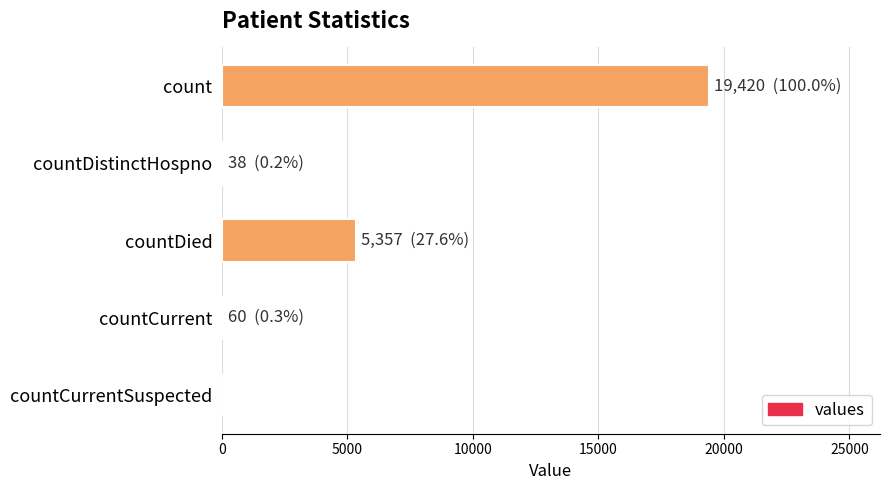

Which has a higher value, countDied or countDistinctHospno?

countDied